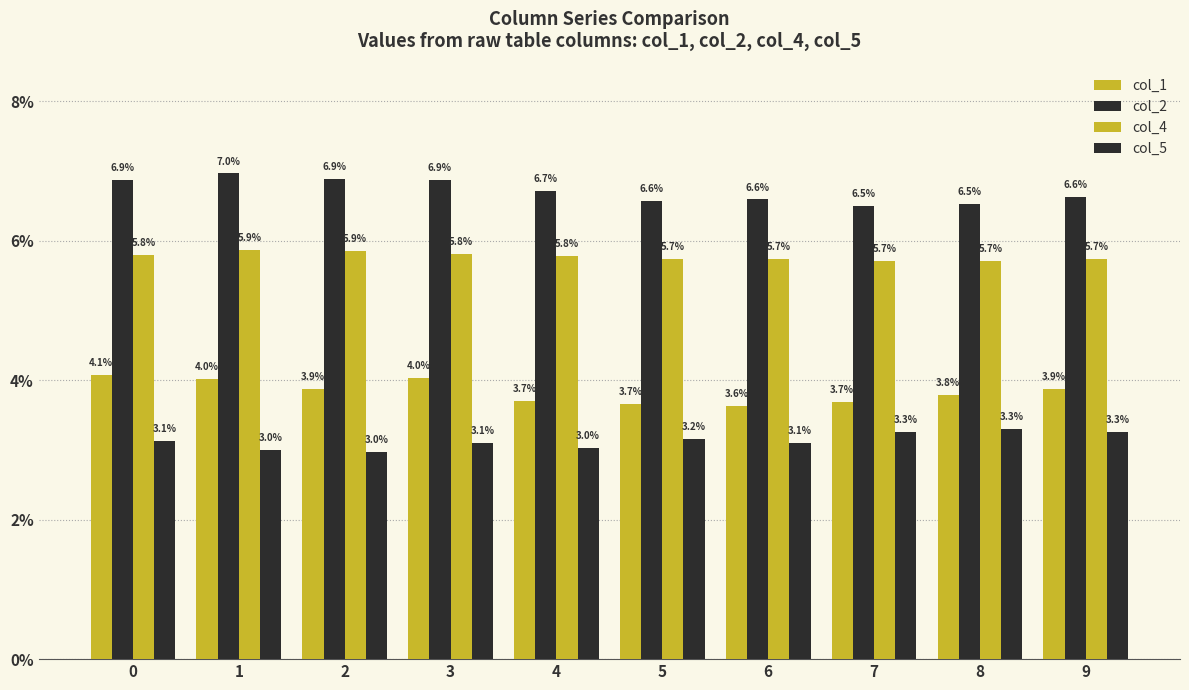

Between 4 and 3, which is larger?

3